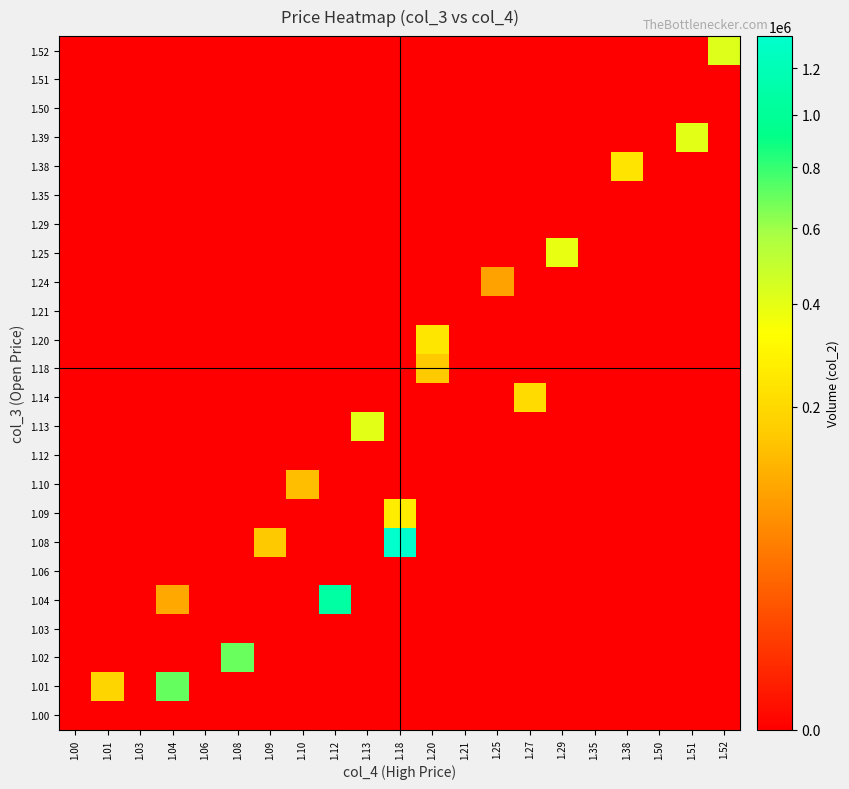

Reading left to right, list all the values displayed in this chart.

1.00: 1.00=0	1.01=0	1.03=0	1.04=0	1.06=0	1.08=0	1.09=0	1.10=0	1.12=0	1.13=0	1.18=0	1.20=0	1.21=0	1.25=0	1.27=0	1.29=0	1.35=0	1.38=0	1.50=0	1.51=0	1.52=0
1.01: 1.00=0	1.01=190300	1.03=0	1.04=710850	1.06=0	1.08=0	1.09=0	1.10=0	1.12=0	1.13=0	1.18=0	1.20=0	1.21=0	1.25=0	1.27=0	1.29=0	1.35=0	1.38=0	1.50=0	1.51=0	1.52=0
1.02: 1.00=0	1.01=0	1.03=0	1.04=0	1.06=0	1.08=699400	1.09=0	1.10=0	1.12=0	1.13=0	1.18=0	1.20=0	1.21=0	1.25=0	1.27=0	1.29=0	1.35=0	1.38=0	1.50=0	1.51=0	1.52=0
1.03: 1.00=0	1.01=0	1.03=0	1.04=0	1.06=0	1.08=0	1.09=0	1.10=0	1.12=0	1.13=0	1.18=0	1.20=0	1.21=0	1.25=0	1.27=0	1.29=0	1.35=0	1.38=0	1.50=0	1.51=0	1.52=0
1.04: 1.00=0	1.01=0	1.03=0	1.04=103600	1.06=0	1.08=0	1.09=0	1.10=0	1.12=1077290	1.13=0	1.18=0	1.20=0	1.21=0	1.25=0	1.27=0	1.29=0	1.35=0	1.38=0	1.50=0	1.51=0	1.52=0
1.06: 1.00=0	1.01=0	1.03=0	1.04=0	1.06=0	1.08=0	1.09=0	1.10=0	1.12=0	1.13=0	1.18=0	1.20=0	1.21=0	1.25=0	1.27=0	1.29=0	1.35=0	1.38=0	1.50=0	1.51=0	1.52=0
1.08: 1.00=0	1.01=0	1.03=0	1.04=0	1.06=0	1.08=0	1.09=156290	1.10=0	1.12=0	1.13=0	1.18=1351540	1.20=0	1.21=0	1.25=0	1.27=0	1.29=0	1.35=0	1.38=0	1.50=0	1.51=0	1.52=0
1.09: 1.00=0	1.01=0	1.03=0	1.04=0	1.06=0	1.08=0	1.09=0	1.10=0	1.12=0	1.13=0	1.18=266070	1.20=0	1.21=0	1.25=0	1.27=0	1.29=0	1.35=0	1.38=0	1.50=0	1.51=0	1.52=0
1.10: 1.00=0	1.01=0	1.03=0	1.04=0	1.06=0	1.08=0	1.09=0	1.10=137800	1.12=0	1.13=0	1.18=0	1.20=0	1.21=0	1.25=0	1.27=0	1.29=0	1.35=0	1.38=0	1.50=0	1.51=0	1.52=0
1.12: 1.00=0	1.01=0	1.03=0	1.04=0	1.06=0	1.08=0	1.09=0	1.10=0	1.12=0	1.13=0	1.18=0	1.20=0	1.21=0	1.25=0	1.27=0	1.29=0	1.35=0	1.38=0	1.50=0	1.51=0	1.52=0
1.13: 1.00=0	1.01=0	1.03=0	1.04=0	1.06=0	1.08=0	1.09=0	1.10=0	1.12=0	1.13=406210	1.18=0	1.20=0	1.21=0	1.25=0	1.27=0	1.29=0	1.35=0	1.38=0	1.50=0	1.51=0	1.52=0
1.14: 1.00=0	1.01=0	1.03=0	1.04=0	1.06=0	1.08=0	1.09=0	1.10=0	1.12=0	1.13=0	1.18=0	1.20=0	1.21=0	1.25=0	1.27=206800	1.29=0	1.35=0	1.38=0	1.50=0	1.51=0	1.52=0
1.18: 1.00=0	1.01=0	1.03=0	1.04=0	1.06=0	1.08=0	1.09=0	1.10=0	1.12=0	1.13=0	1.18=0	1.20=161800	1.21=0	1.25=0	1.27=0	1.29=0	1.35=0	1.38=0	1.50=0	1.51=0	1.52=0
1.20: 1.00=0	1.01=0	1.03=0	1.04=0	1.06=0	1.08=0	1.09=0	1.10=0	1.12=0	1.13=0	1.18=0	1.20=240800	1.21=0	1.25=0	1.27=0	1.29=0	1.35=0	1.38=0	1.50=0	1.51=0	1.52=0
1.21: 1.00=0	1.01=0	1.03=0	1.04=0	1.06=0	1.08=0	1.09=0	1.10=0	1.12=0	1.13=0	1.18=0	1.20=0	1.21=0	1.25=0	1.27=0	1.29=0	1.35=0	1.38=0	1.50=0	1.51=0	1.52=0
1.24: 1.00=0	1.01=0	1.03=0	1.04=0	1.06=0	1.08=0	1.09=0	1.10=0	1.12=0	1.13=0	1.18=0	1.20=0	1.21=0	1.25=92400	1.27=0	1.29=0	1.35=0	1.38=0	1.50=0	1.51=0	1.52=0
1.25: 1.00=0	1.01=0	1.03=0	1.04=0	1.06=0	1.08=0	1.09=0	1.10=0	1.12=0	1.13=0	1.18=0	1.20=0	1.21=0	1.25=0	1.27=0	1.29=389020	1.35=0	1.38=0	1.50=0	1.51=0	1.52=0
1.29: 1.00=0	1.01=0	1.03=0	1.04=0	1.06=0	1.08=0	1.09=0	1.10=0	1.12=0	1.13=0	1.18=0	1.20=0	1.21=0	1.25=0	1.27=0	1.29=0	1.35=0	1.38=0	1.50=0	1.51=0	1.52=0
1.35: 1.00=0	1.01=0	1.03=0	1.04=0	1.06=0	1.08=0	1.09=0	1.10=0	1.12=0	1.13=0	1.18=0	1.20=0	1.21=0	1.25=0	1.27=0	1.29=0	1.35=0	1.38=0	1.50=0	1.51=0	1.52=0
1.38: 1.00=0	1.01=0	1.03=0	1.04=0	1.06=0	1.08=0	1.09=0	1.10=0	1.12=0	1.13=0	1.18=0	1.20=0	1.21=0	1.25=0	1.27=0	1.29=0	1.35=0	1.38=237690	1.50=0	1.51=0	1.52=0
1.39: 1.00=0	1.01=0	1.03=0	1.04=0	1.06=0	1.08=0	1.09=0	1.10=0	1.12=0	1.13=0	1.18=0	1.20=0	1.21=0	1.25=0	1.27=0	1.29=0	1.35=0	1.38=0	1.50=0	1.51=407830	1.52=0
1.50: 1.00=0	1.01=0	1.03=0	1.04=0	1.06=0	1.08=0	1.09=0	1.10=0	1.12=0	1.13=0	1.18=0	1.20=0	1.21=0	1.25=0	1.27=0	1.29=0	1.35=0	1.38=0	1.50=0	1.51=0	1.52=0
1.51: 1.00=0	1.01=0	1.03=0	1.04=0	1.06=0	1.08=0	1.09=0	1.10=0	1.12=0	1.13=0	1.18=0	1.20=0	1.21=0	1.25=0	1.27=0	1.29=0	1.35=0	1.38=0	1.50=0	1.51=0	1.52=0
1.52: 1.00=0	1.01=0	1.03=0	1.04=0	1.06=0	1.08=0	1.09=0	1.10=0	1.12=0	1.13=0	1.18=0	1.20=0	1.21=0	1.25=0	1.27=0	1.29=0	1.35=0	1.38=0	1.50=0	1.51=0	1.52=417840